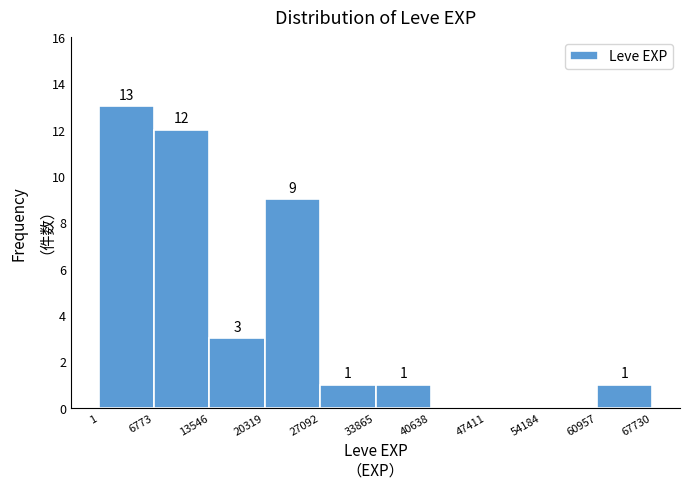

Over which range of the x-axis is the bar tallest?

1 to 6773